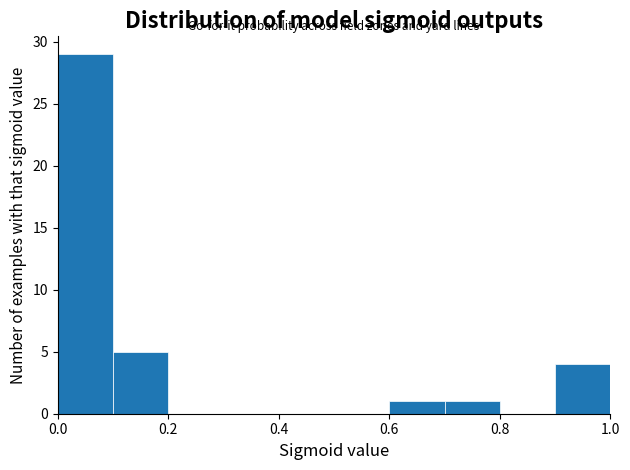

Over which range of the x-axis is the bar tallest?

0.0 to 0.1